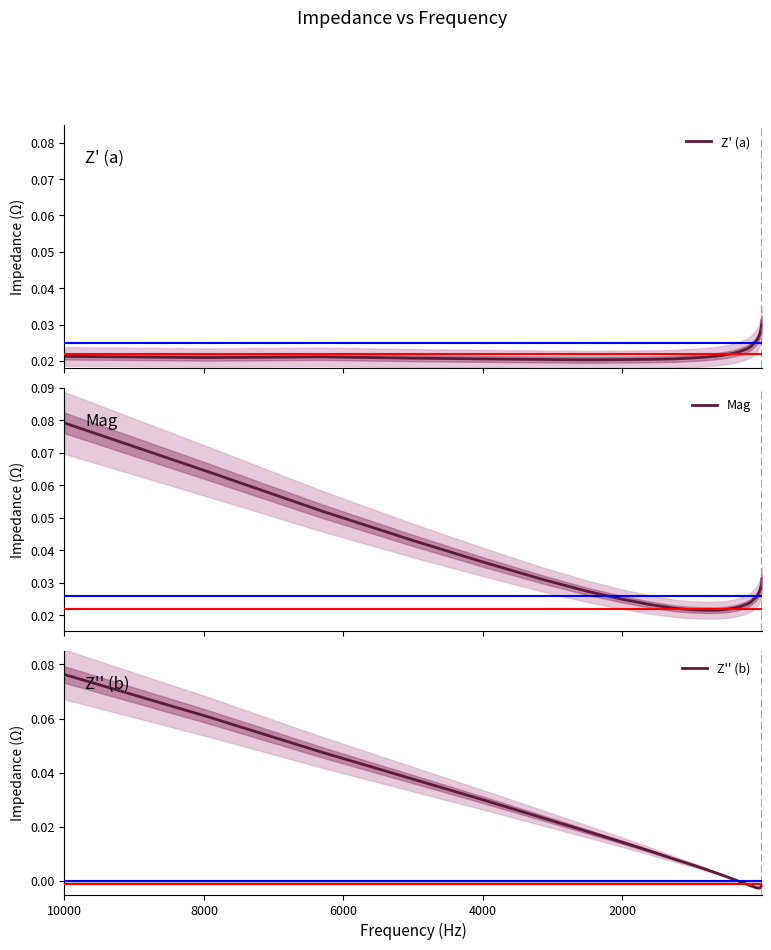

Count the Z' (a) values in the range 0 to 1.

40